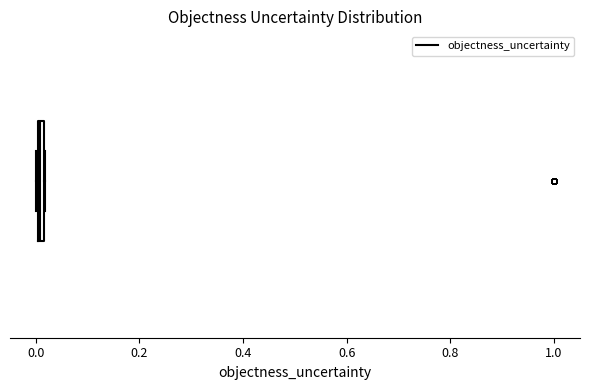

Where is the right edge of the box on the x-axis? The values are not printed on the chart, so give them approximately, as read against the axis.

0.02